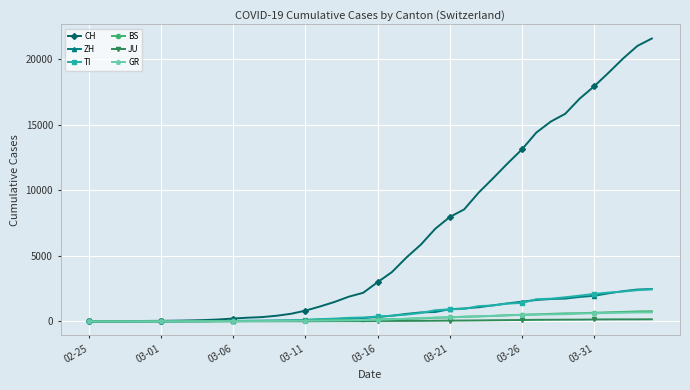

Which series has the largest total across all categories?

CH